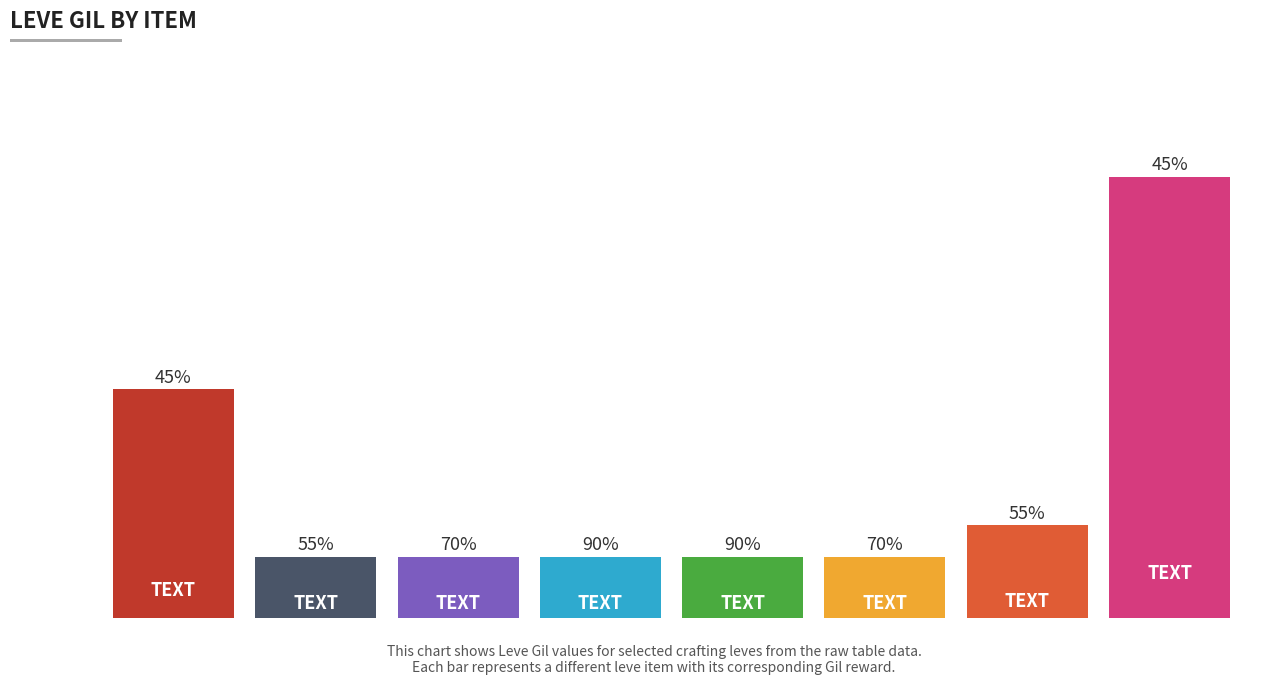

Does the chart contain any negative values?

No